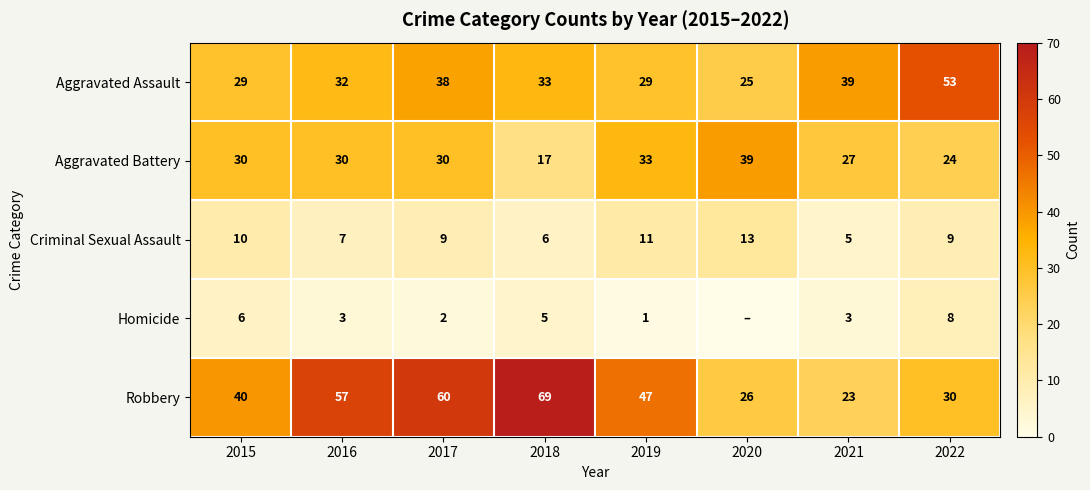

What is the average value of the Aggravated Battery series?

29